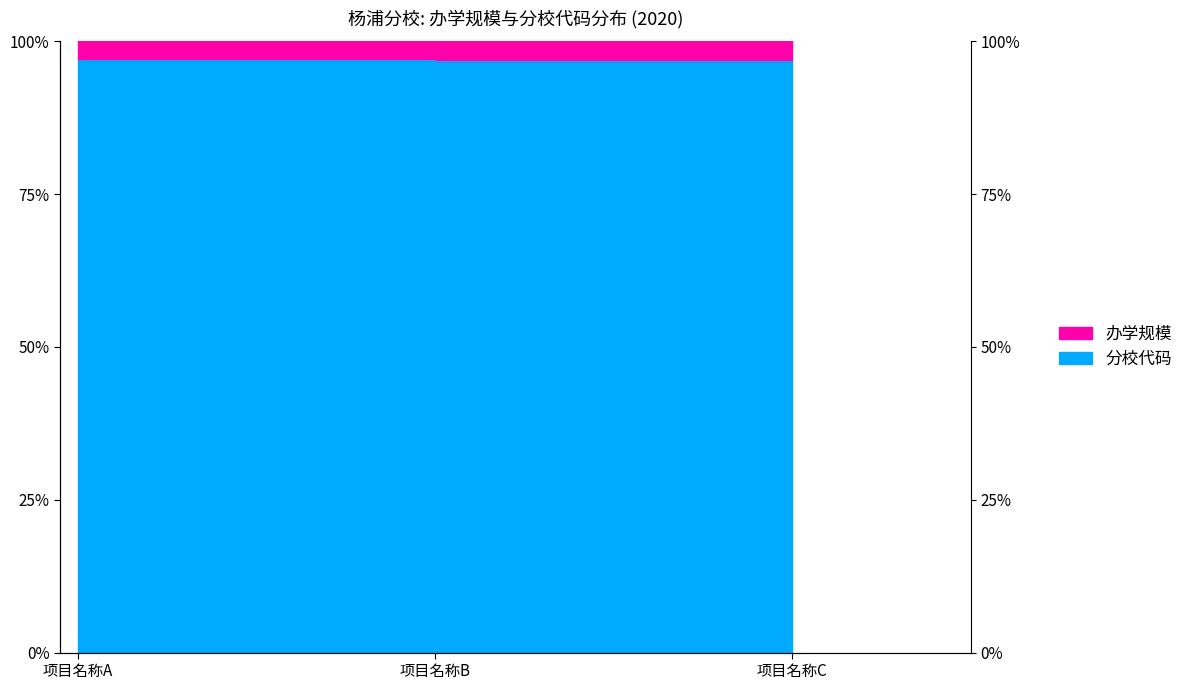

What is the minimum value shown in the chart?

96.9